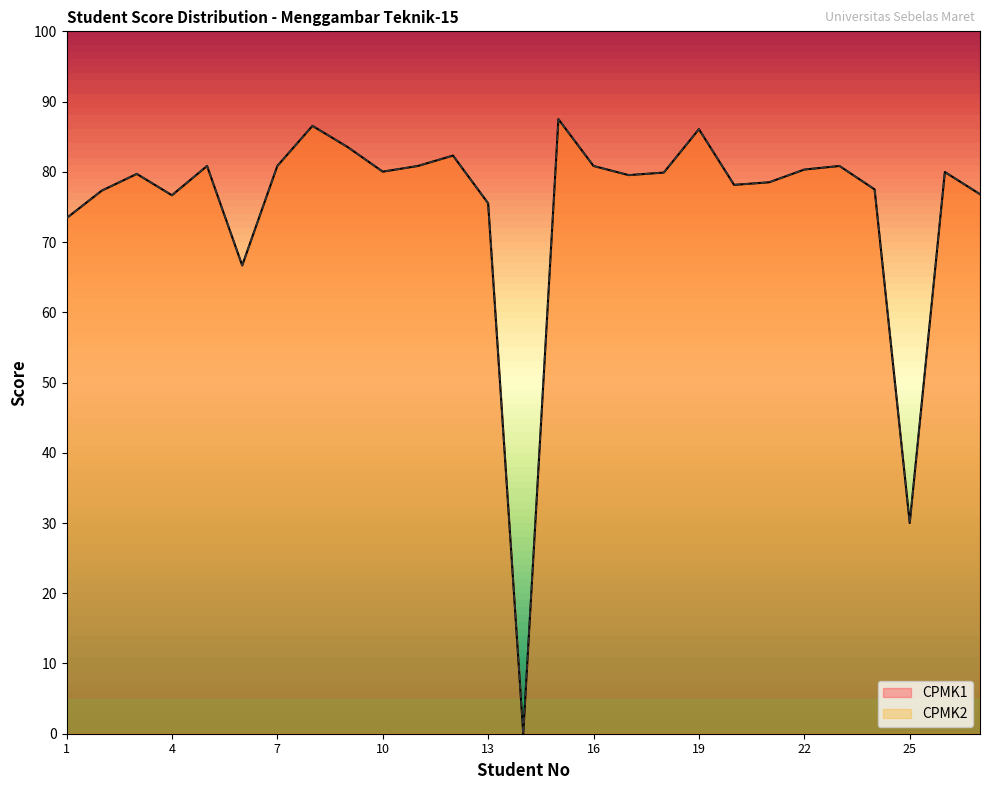

True or false: CPMK2 has more than 0 interior local peaks.

True